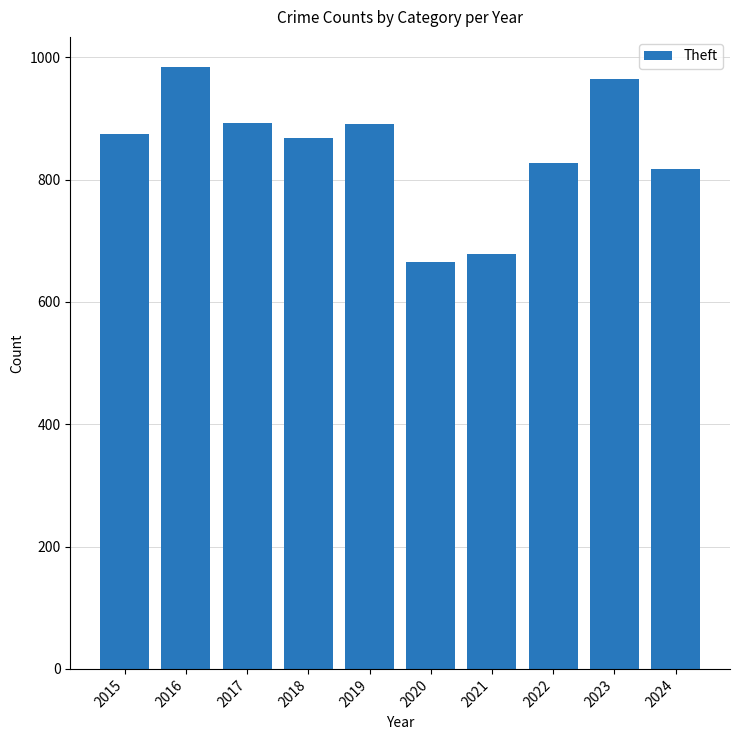

What is the sum of all values?

8461